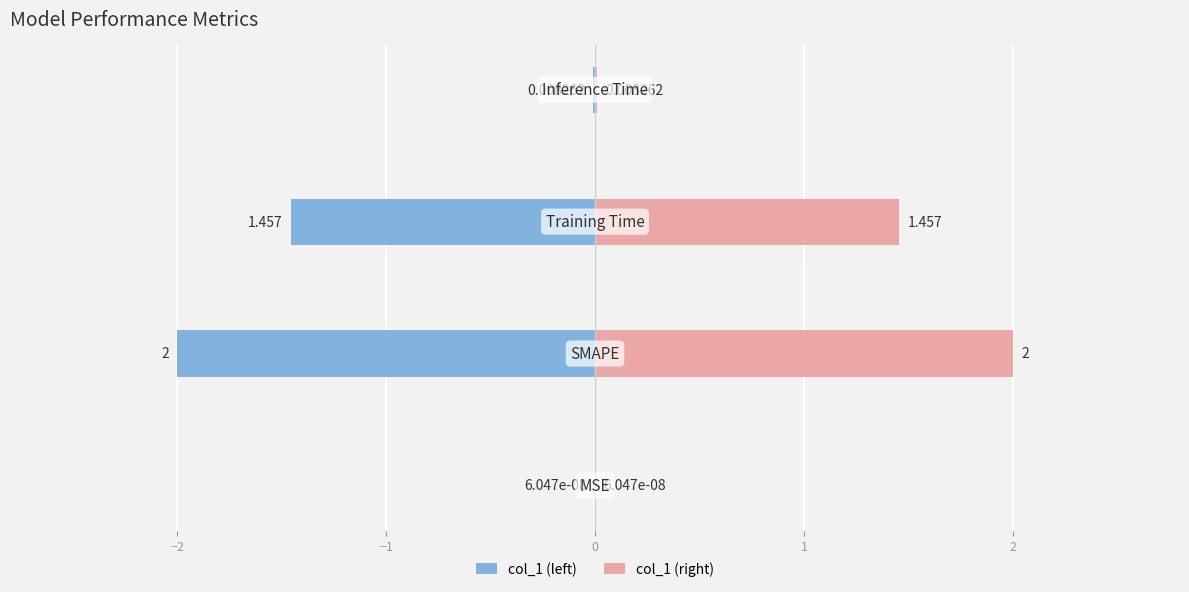

Reading right to left, transcribe all the data shown in this chart.

col_1 (left): 0=-0.0	−1=-1.5	−2=-2.0	−3=-0.0
col_1 (right): 0=0.0	−1=1.5	−2=2.0	−3=0.0